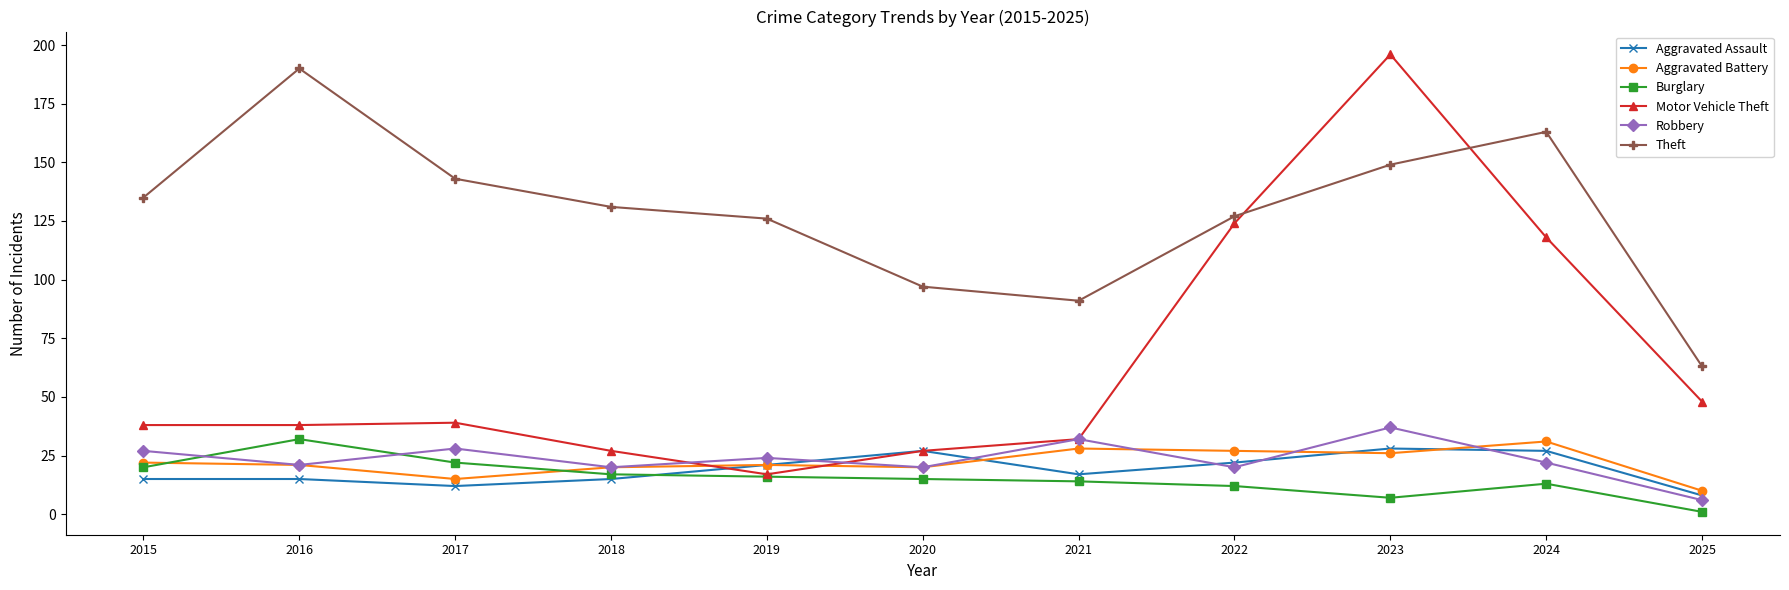

At how many categories does at least one series exceed 52?

11